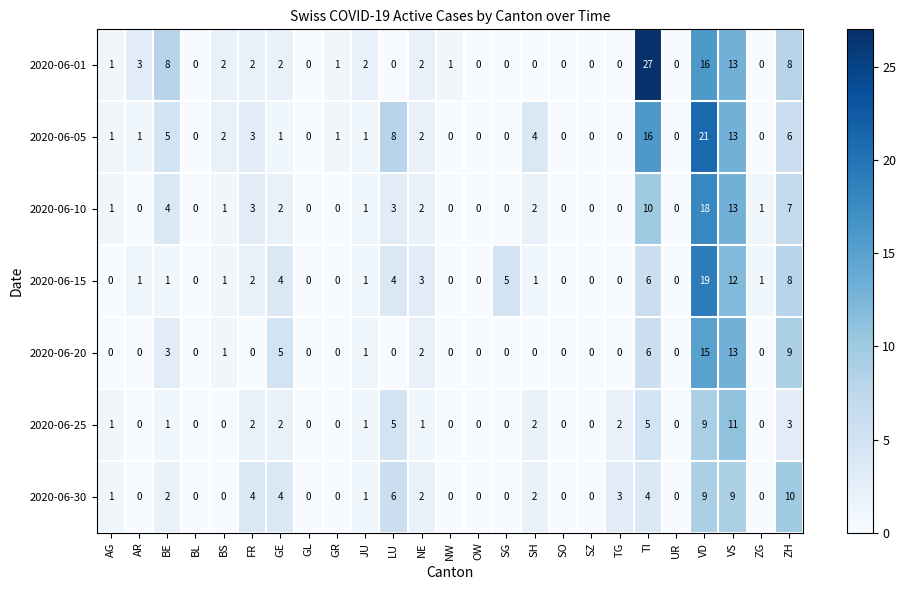

Which series has the largest total across all categories?

2020-06-01